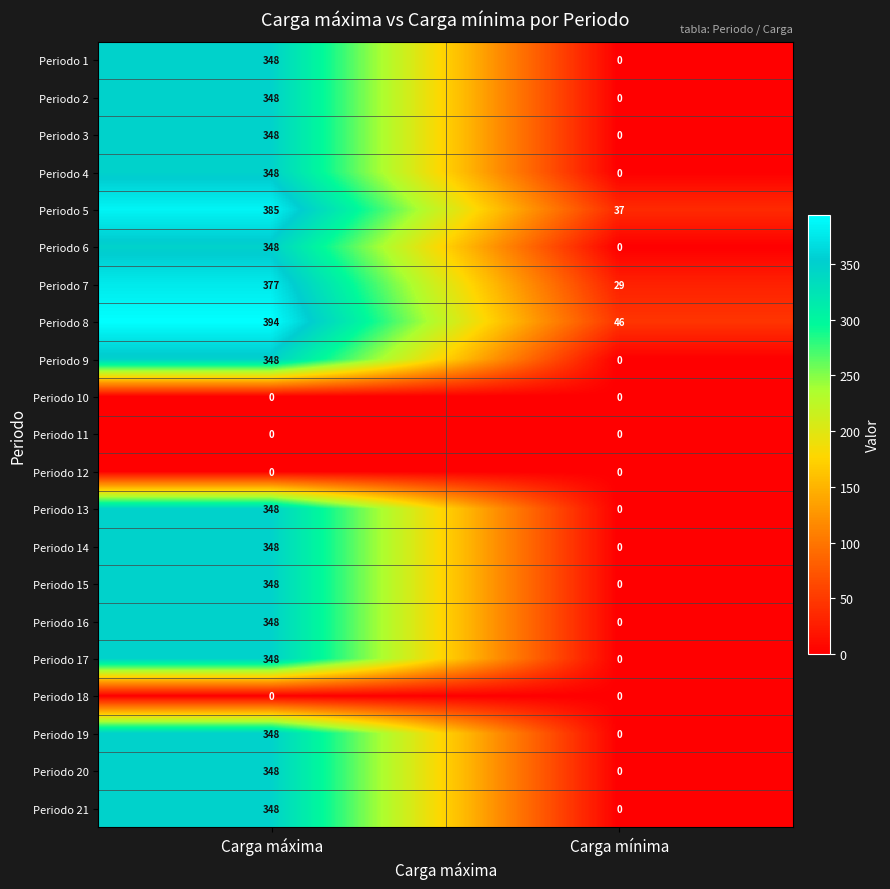

What is the total value across all series at Carga mínima?

112